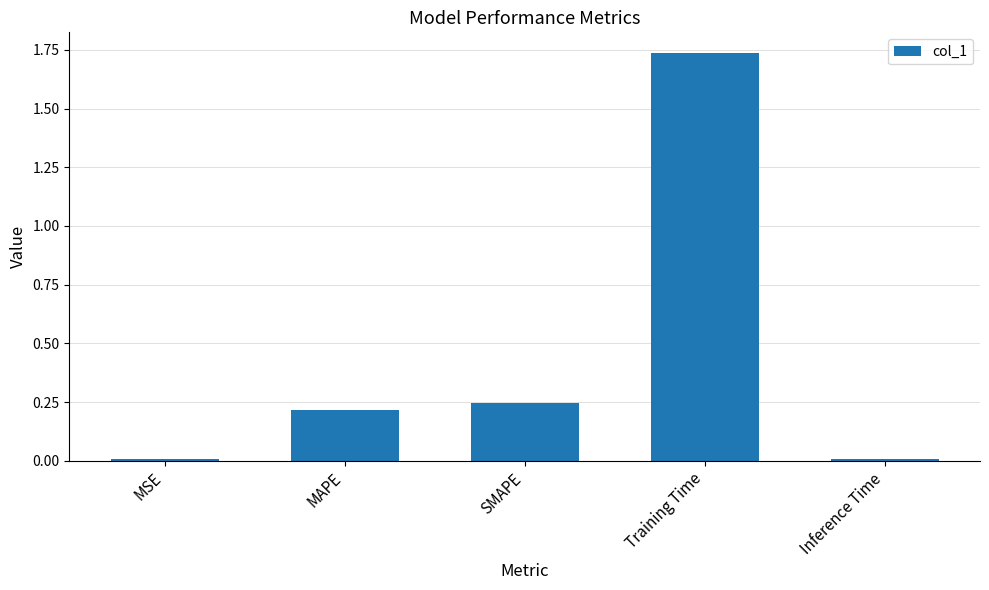

Which label corresponds to the largest value in the chart?

Training Time